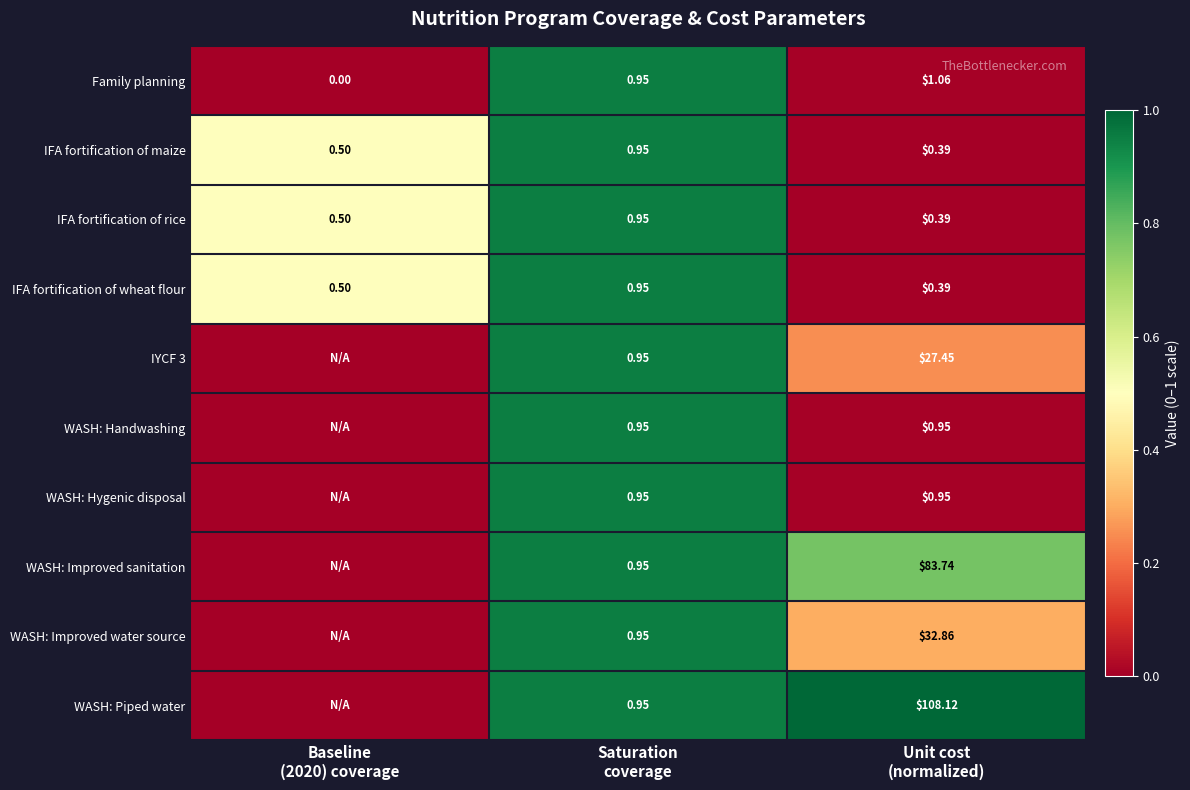

At which category is the sum across all series the highest?

Saturation
coverage